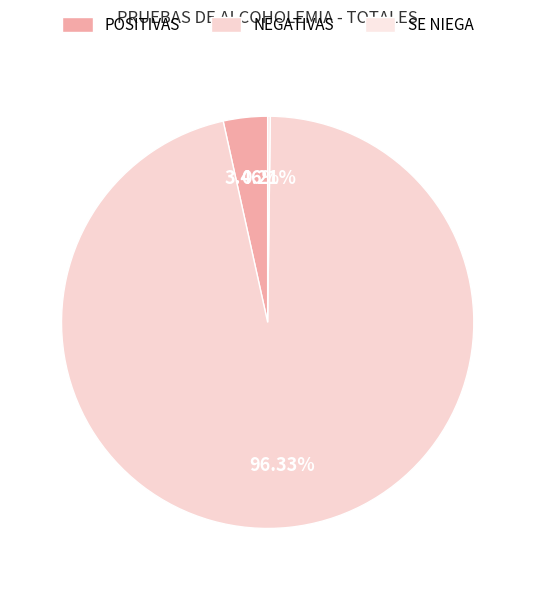

What is the total percentage of NEGATIVAS and SE NIEGA?

96.5%